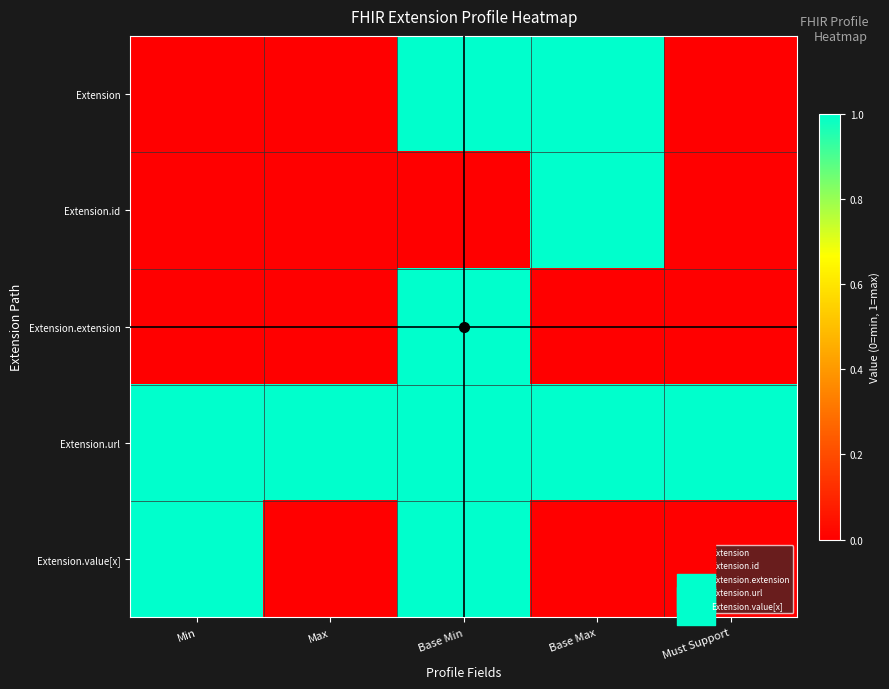

Which category has the highest value across all series?

Min